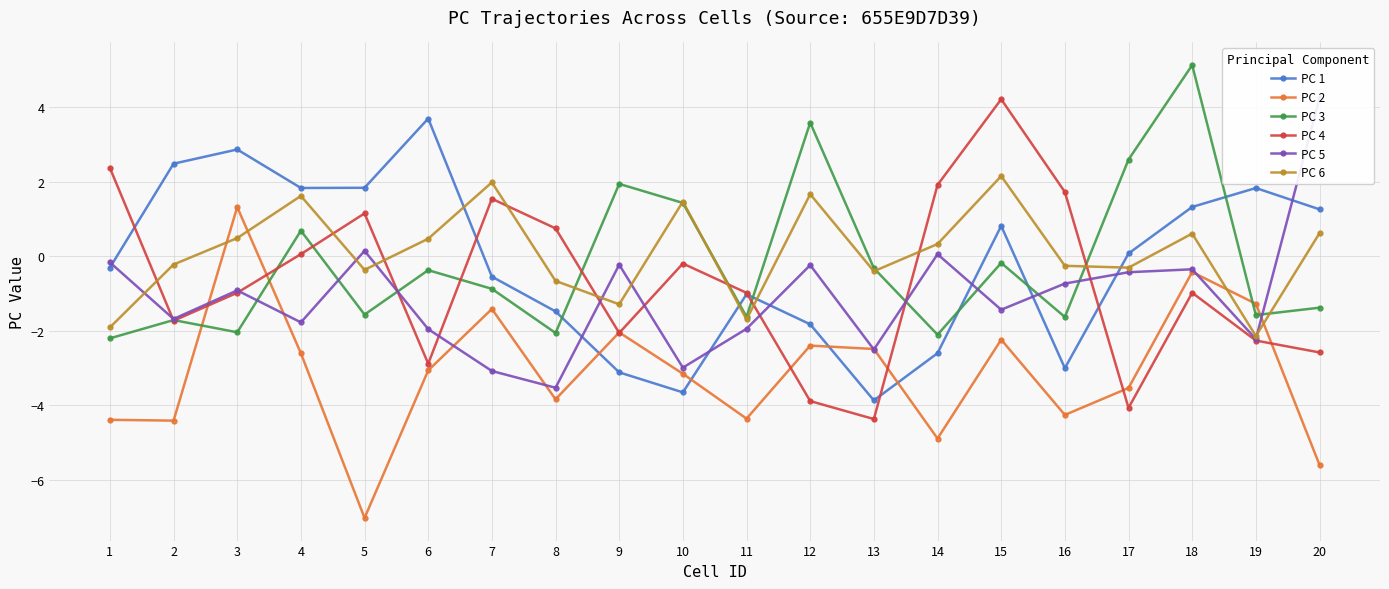

Read the PC 3 value at 19.

-1.6